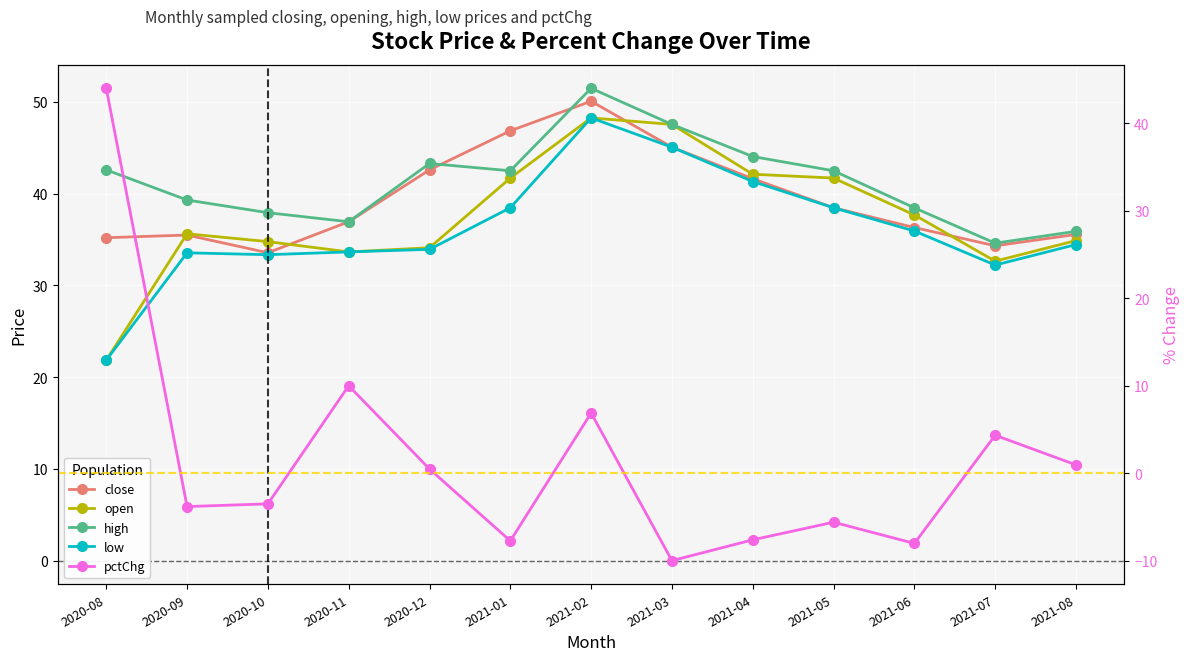

What is the difference between the maximum and minimum values in the pctChg series?

54.0